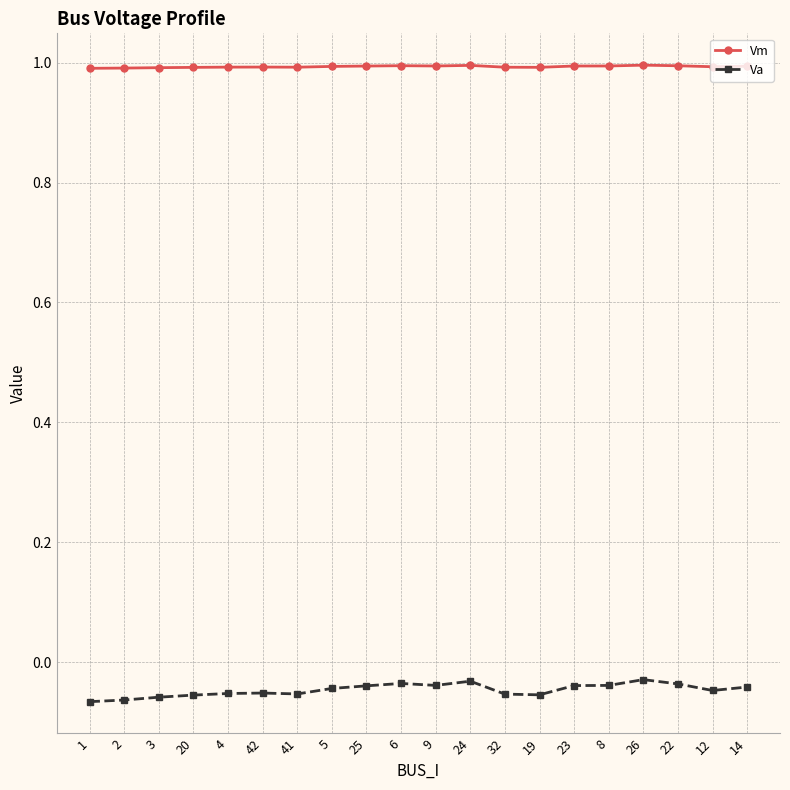

Rank the series by their average value, from lowest to highest.

Va, Vm